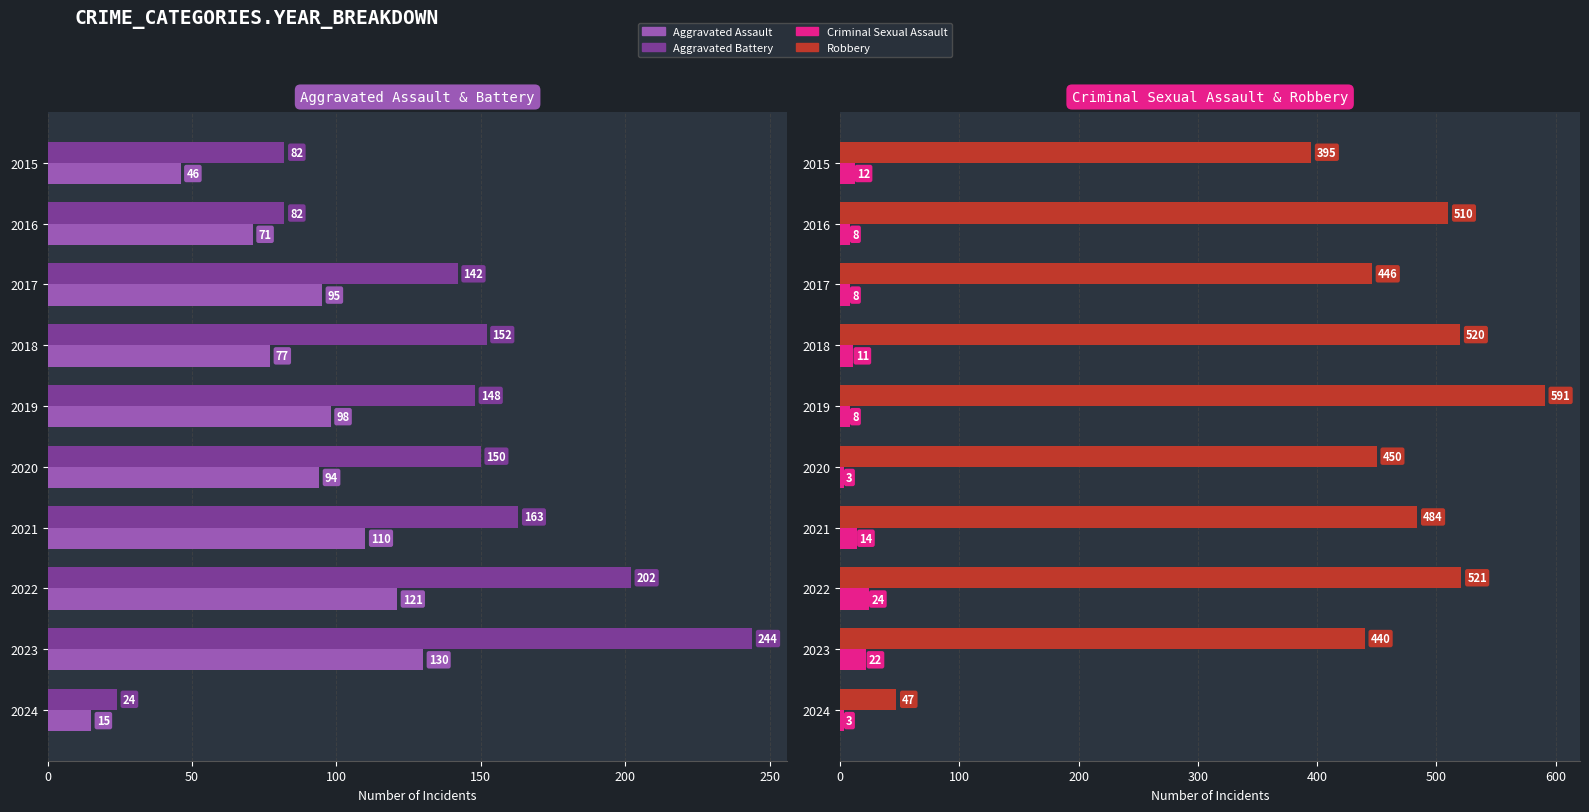

What is the sum of the Aggravated Battery values at 2015 and 2021?

245